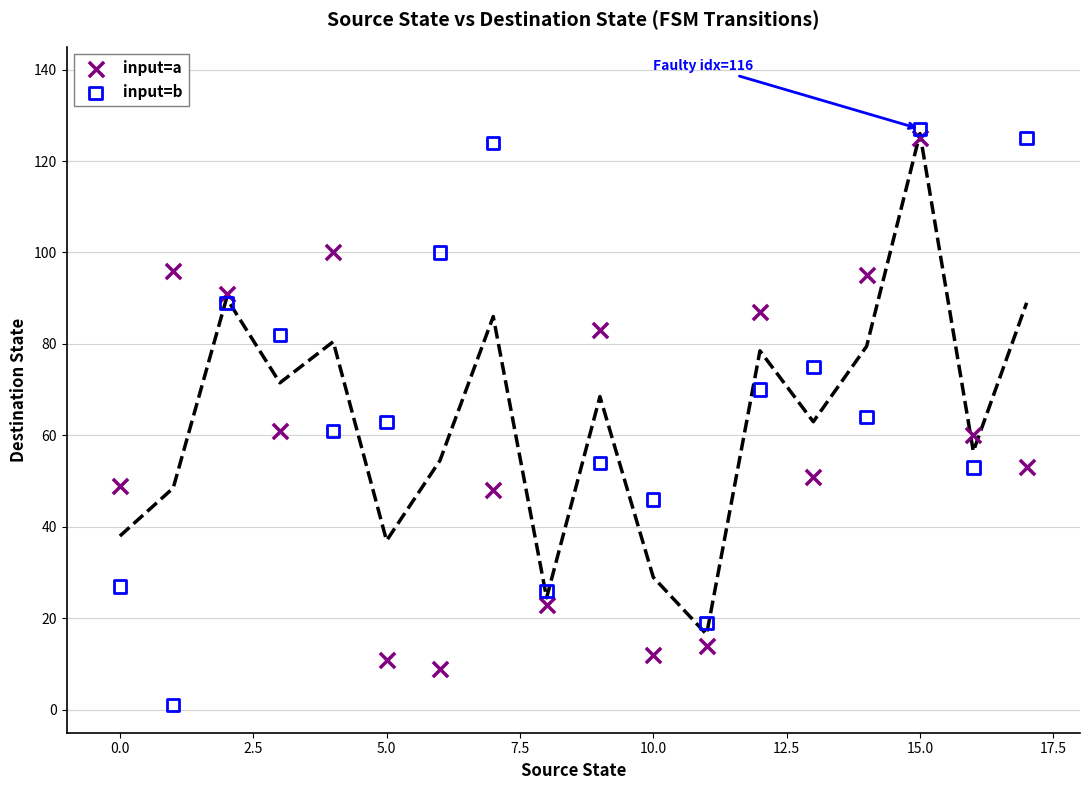

Which series contains the highest Y value?

input=b